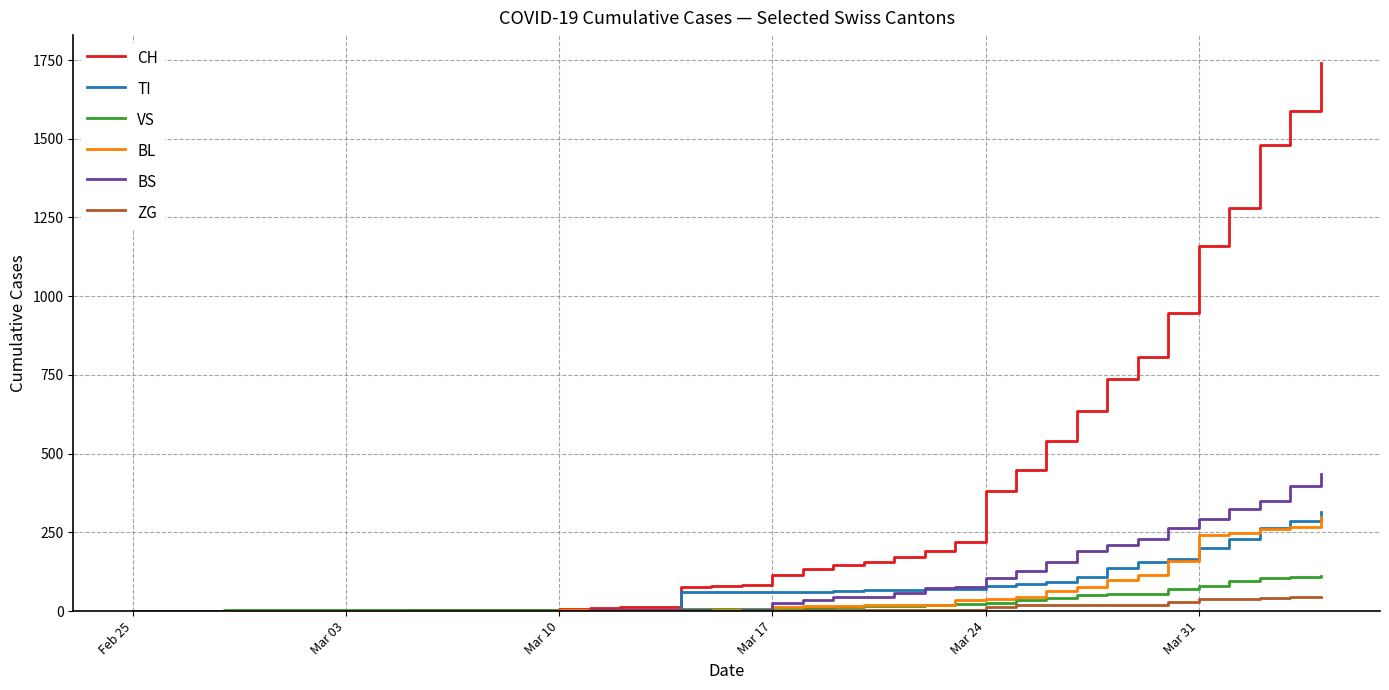

Which series has the widest spread of values?

CH